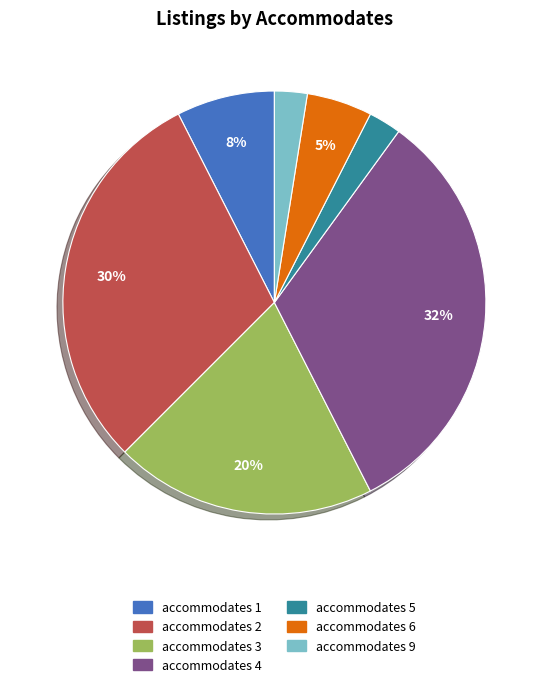

Is there any slice that represents more than half of the pie?

No